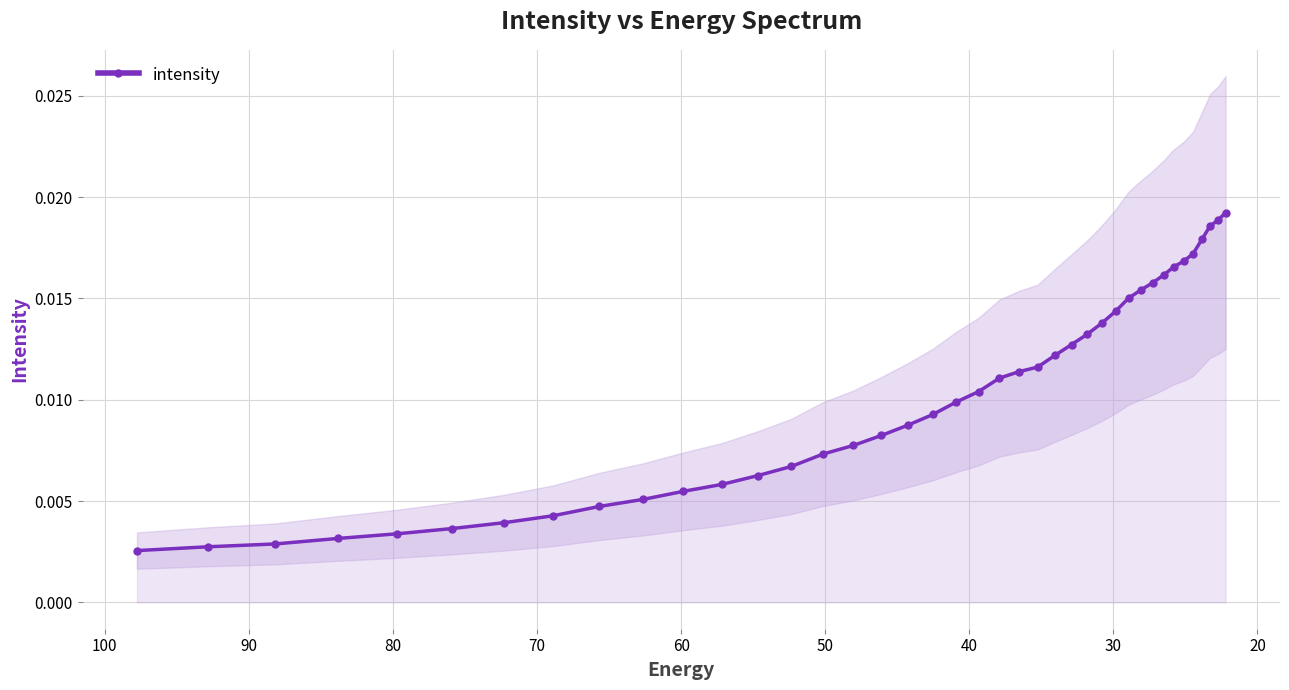

Count the values in the range 0 to 1.

40